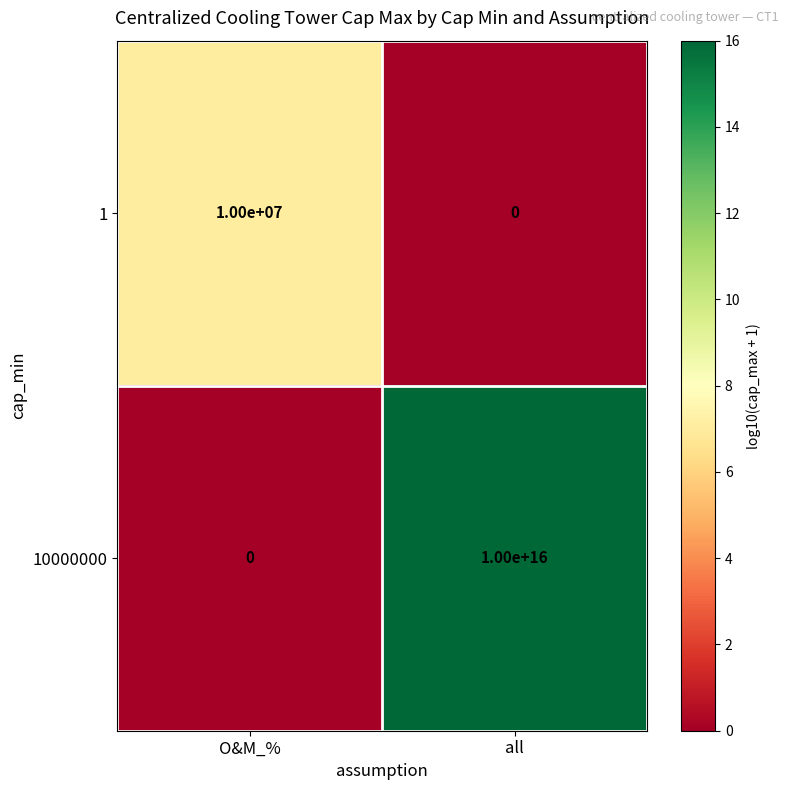

At which label is 1 closest to 5000000?

O&M_%